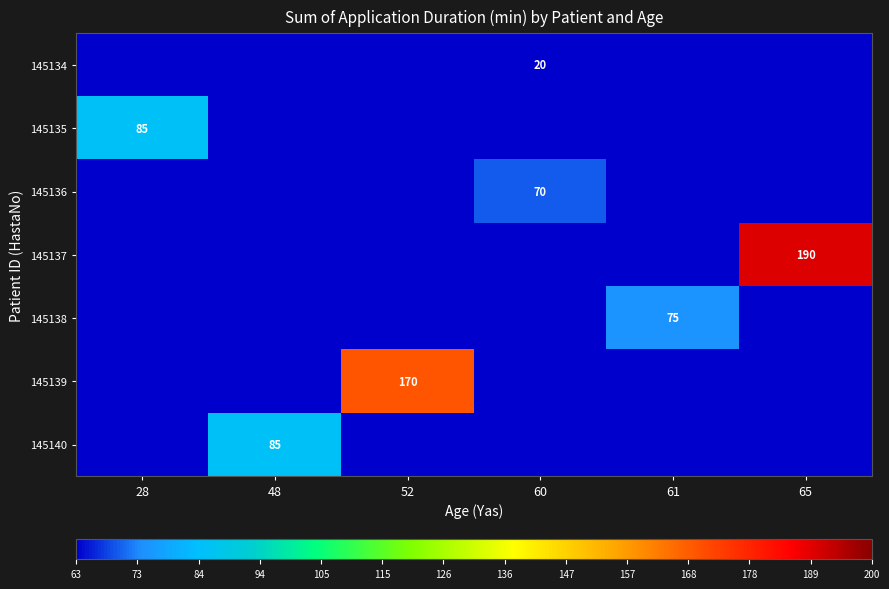

The 145134 series shows 13 at 60. True or false?

False